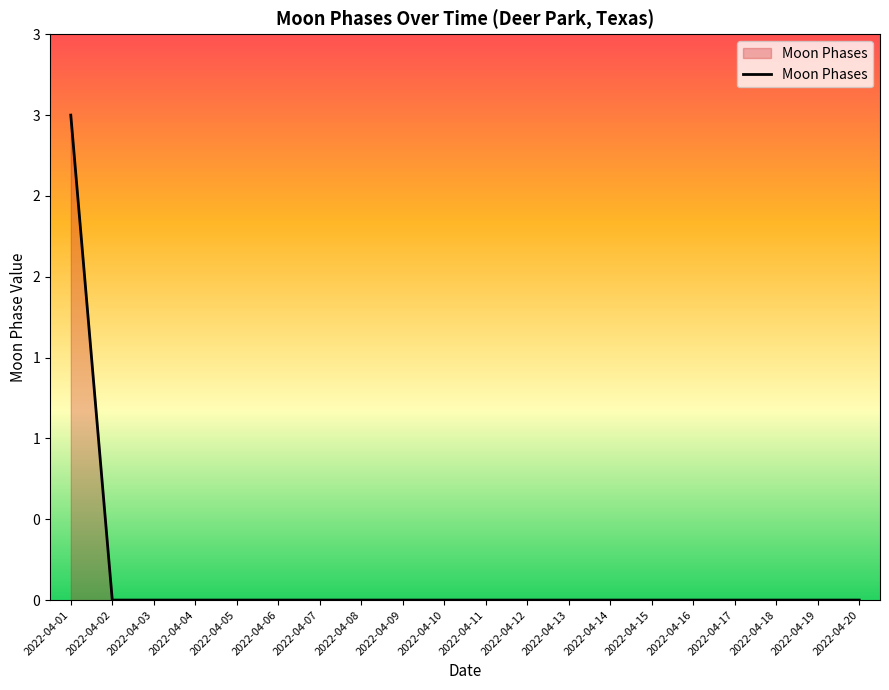

Does the chart display data point markers on the line(s)?

No